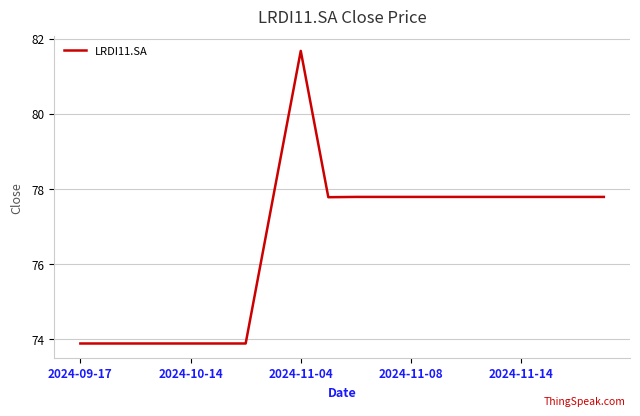

What is the smallest value displayed?

73.9